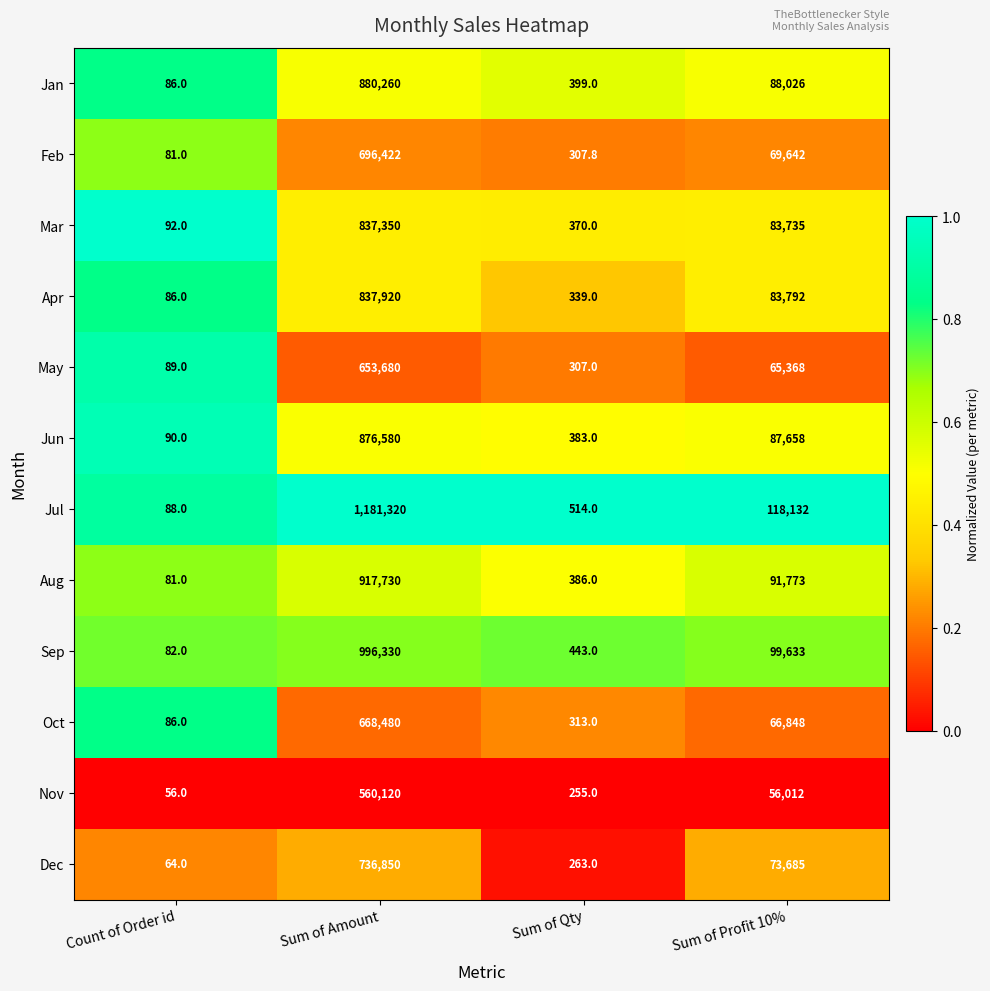

What is the total value across all series at Sum of Qty?

4279.8